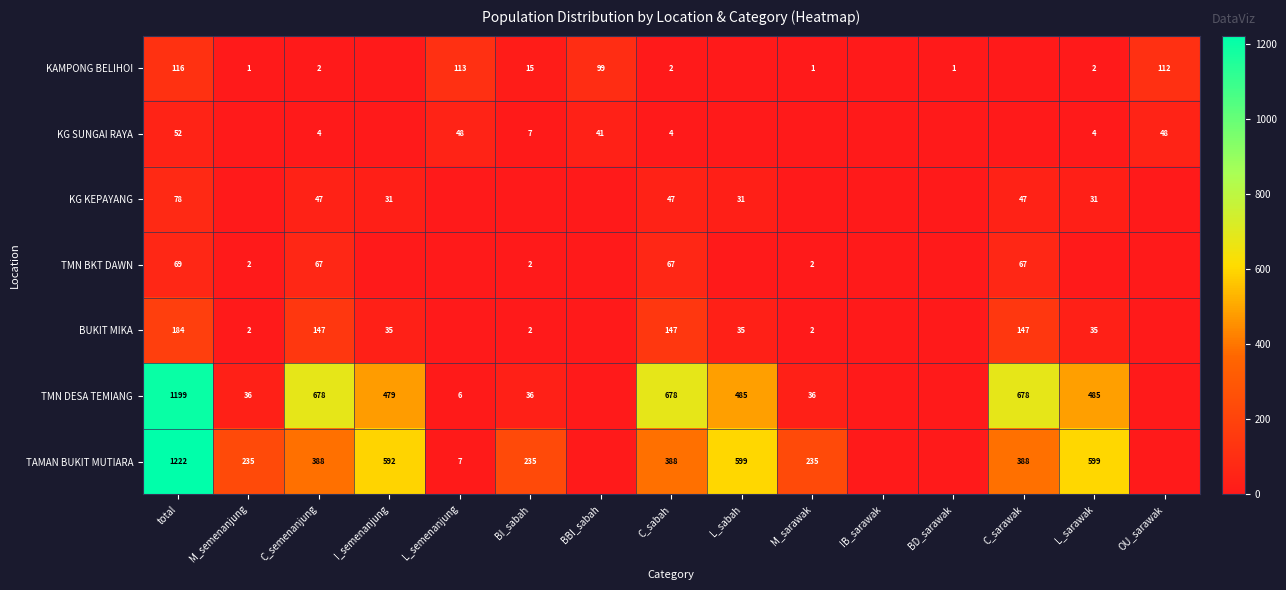

What is the difference between the TMN DESA TEMIANG values at L_semenanjung and M_sarawak?

30